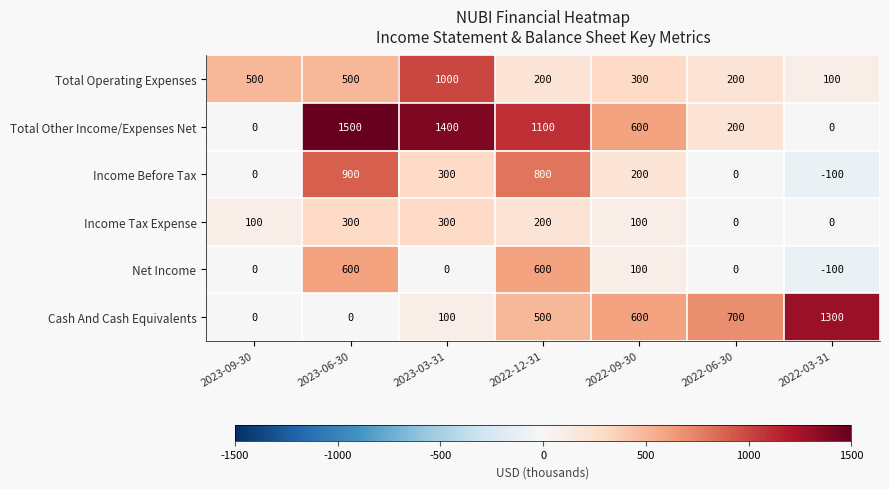

What is the lowest value of the Income Before Tax series?

-100